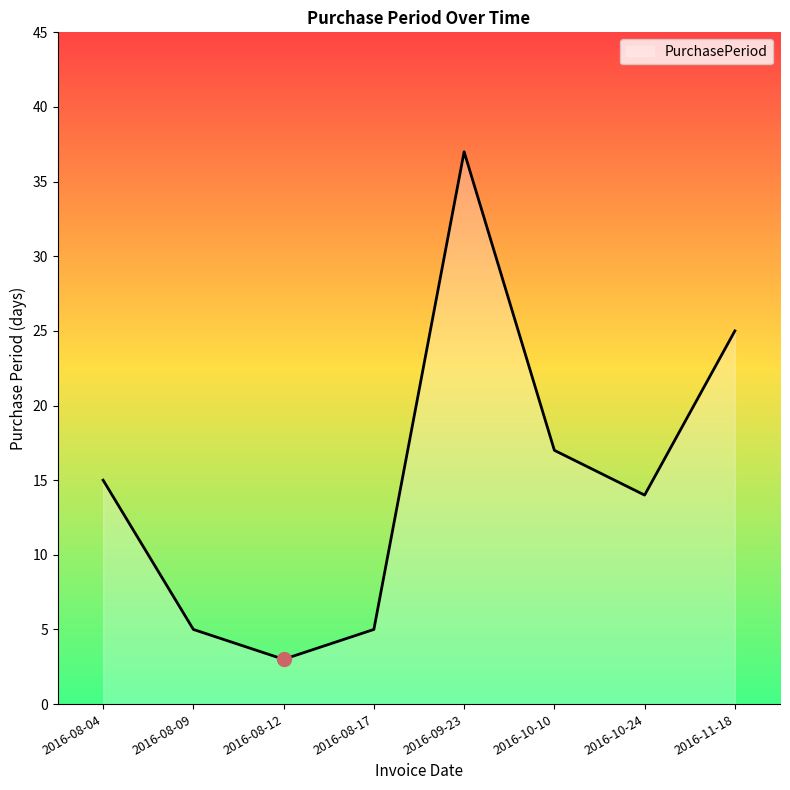

Does the chart have visible grid lines?

No